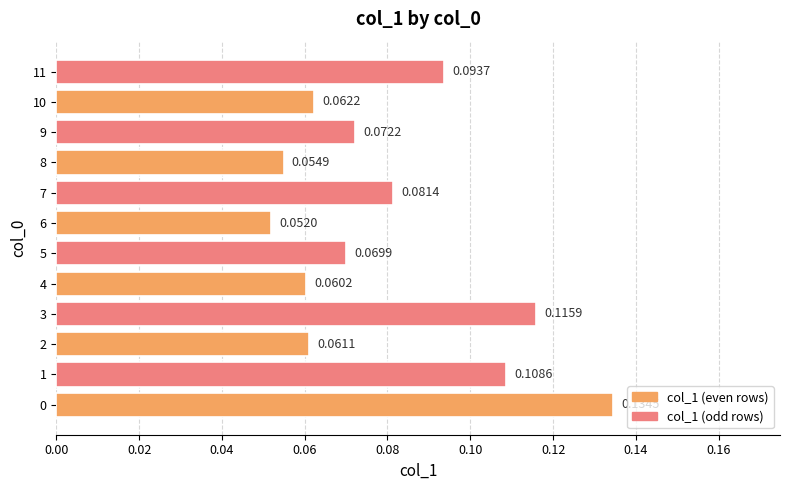

What is the sum of all values?

1.0